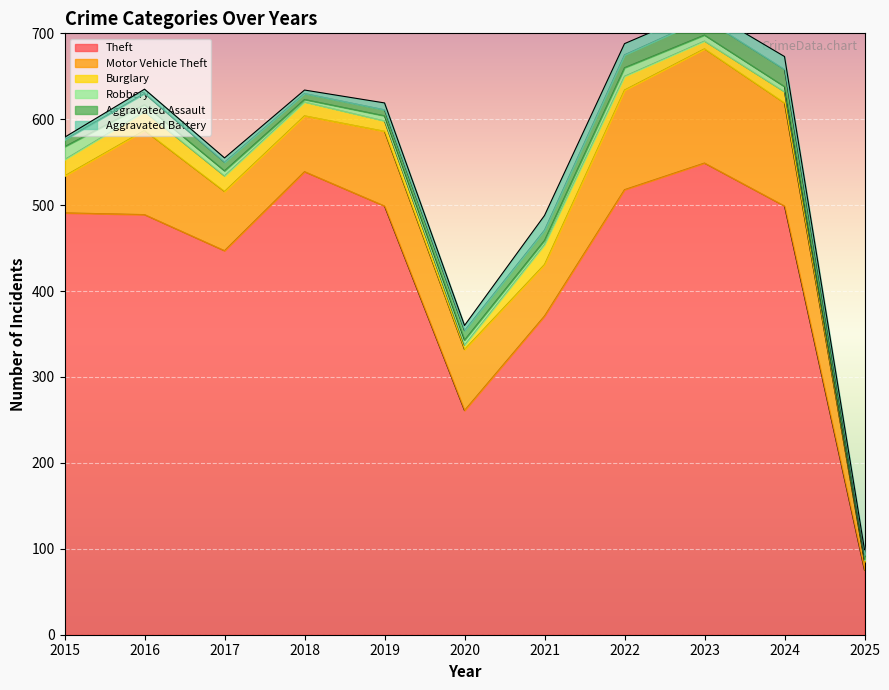

Between which two adjacent categories do Robbery and Aggravated Battery first intersect?

2017 and 2018